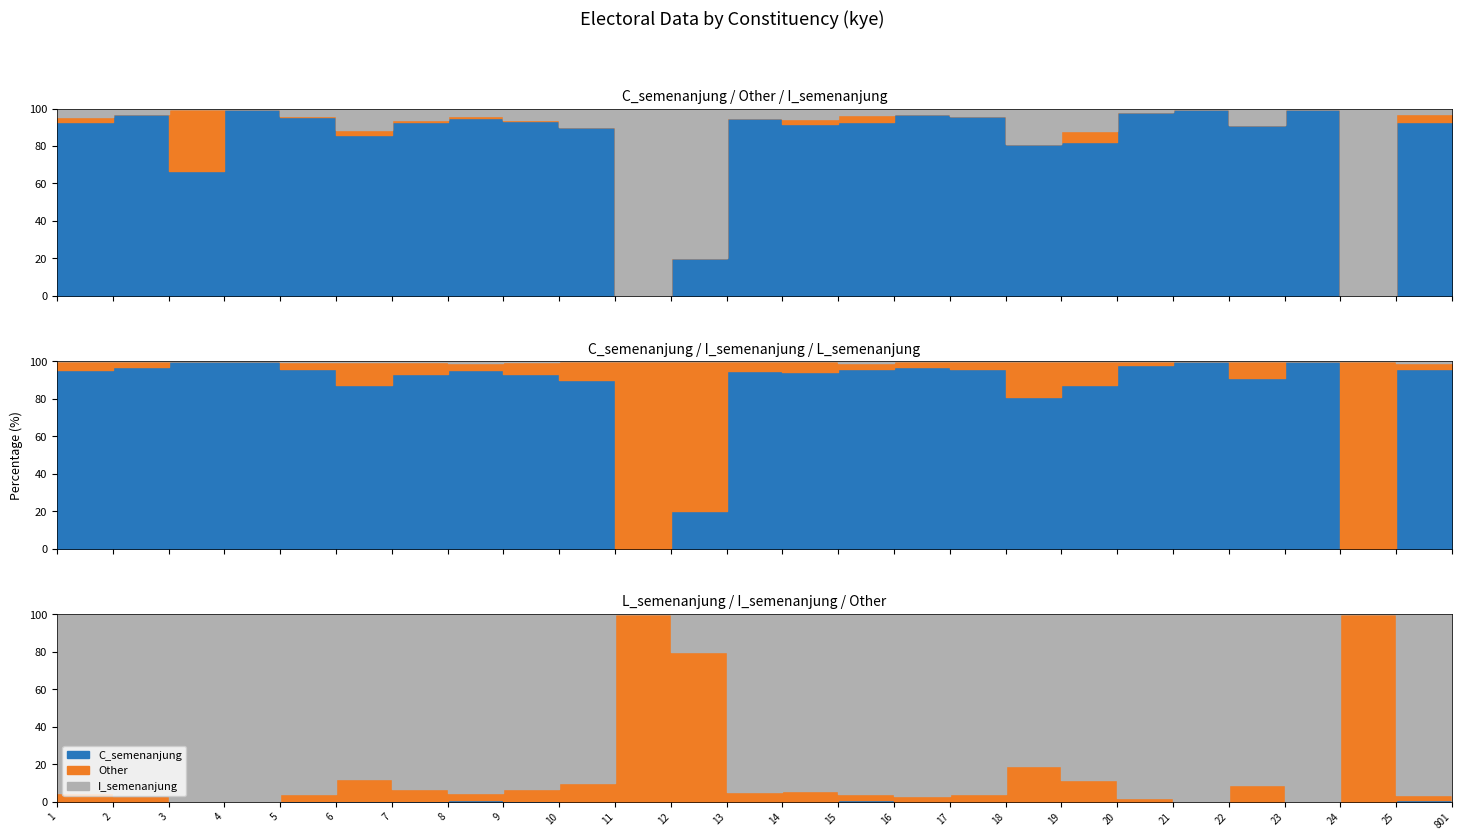

How many values in the total series are below 95?

13